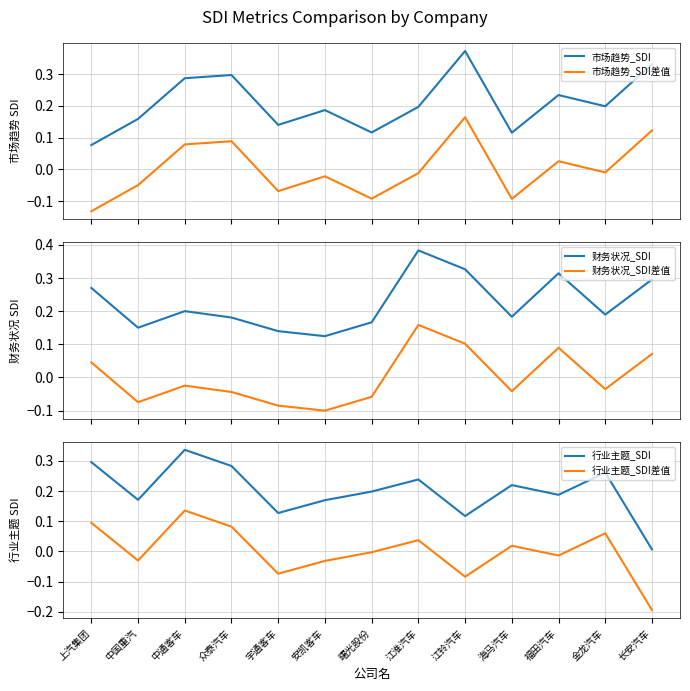

True or false: 市场趋势_SDI and 财务状况_SDI差值 intersect in this chart.

False